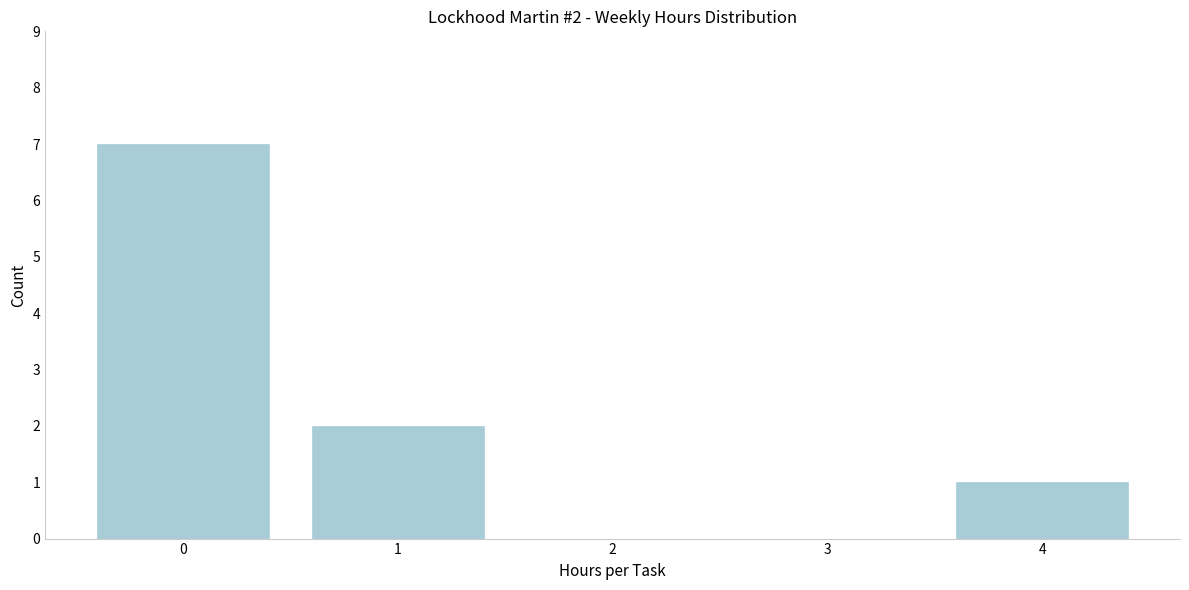

Reading left to right, extract all data points from this chart.

0=7	1=2	2=0	3=0	4=1